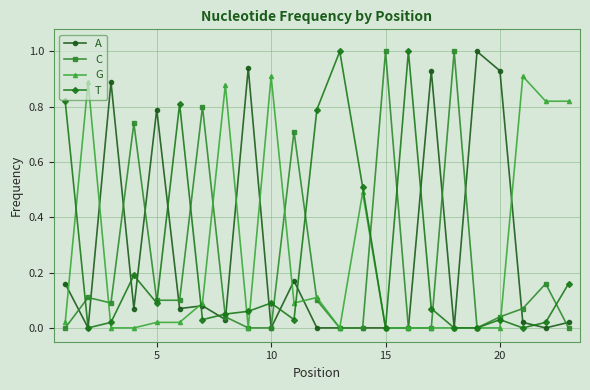

What is the highest value of the T series?

1.0